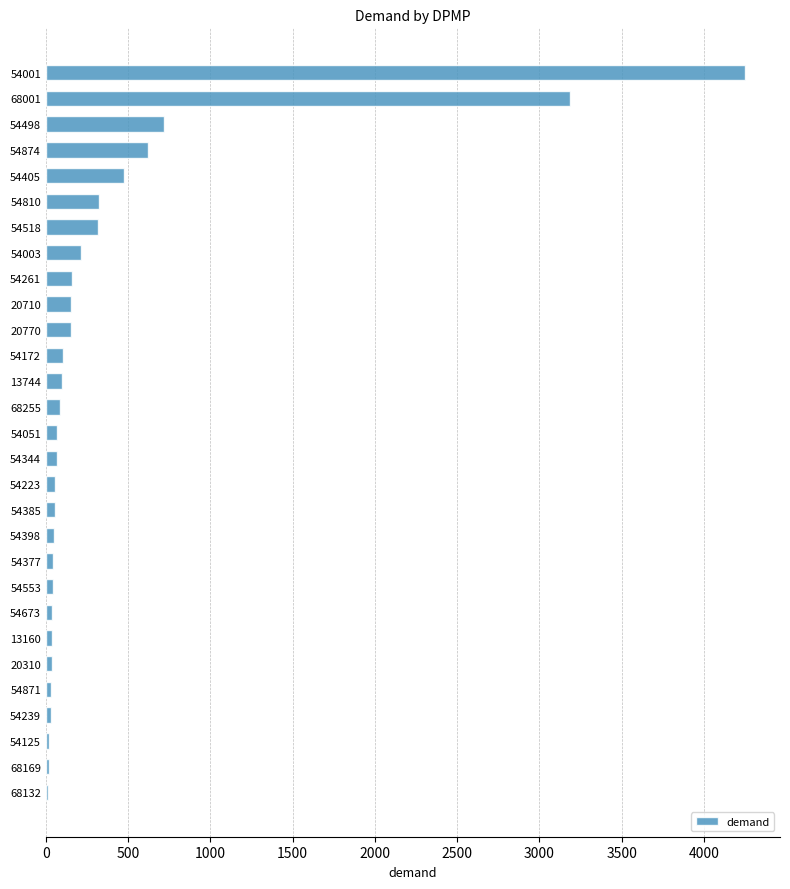

The value at 68001 is 1382.4. True or false?

False